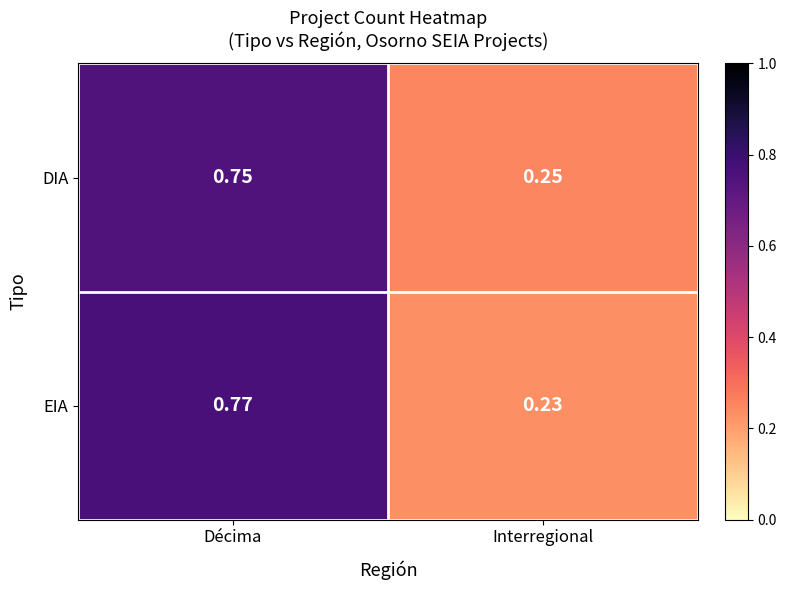

Which label corresponds to the largest value in the chart?

Décima